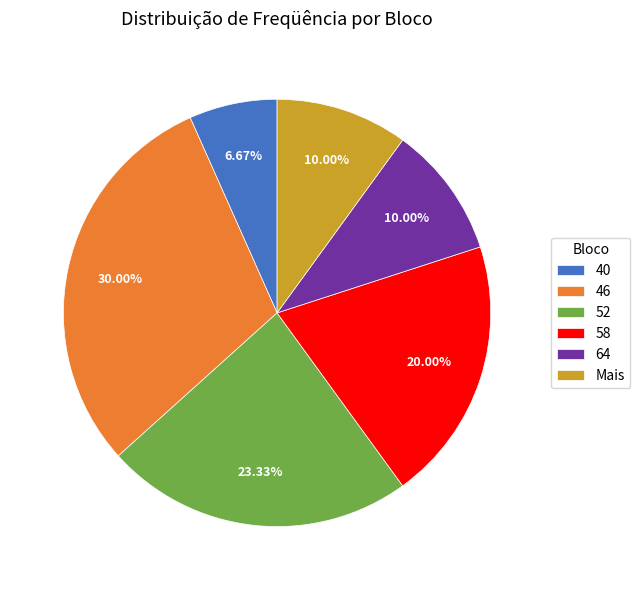

Is it true that 40 is 1% of the pie?

False